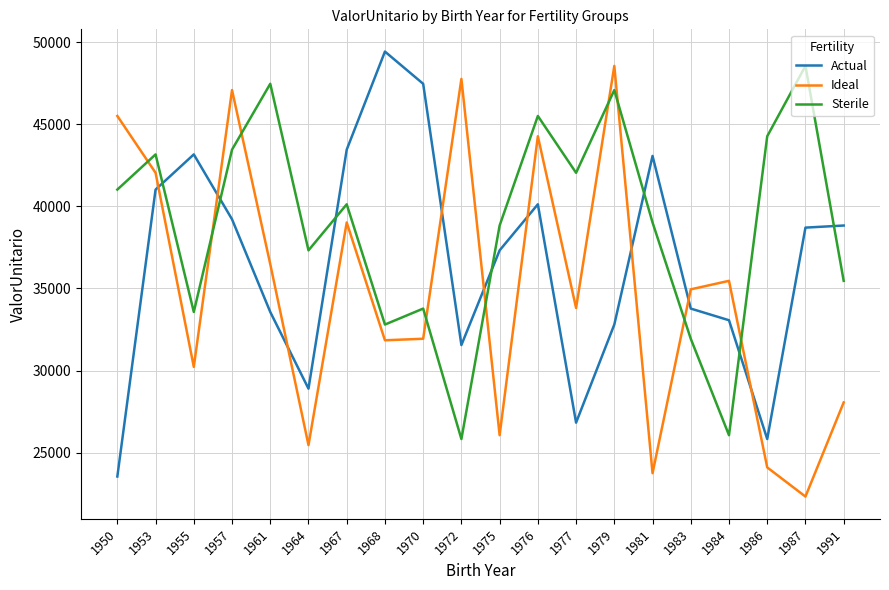

What is the maximum value shown in the chart?

49435.6